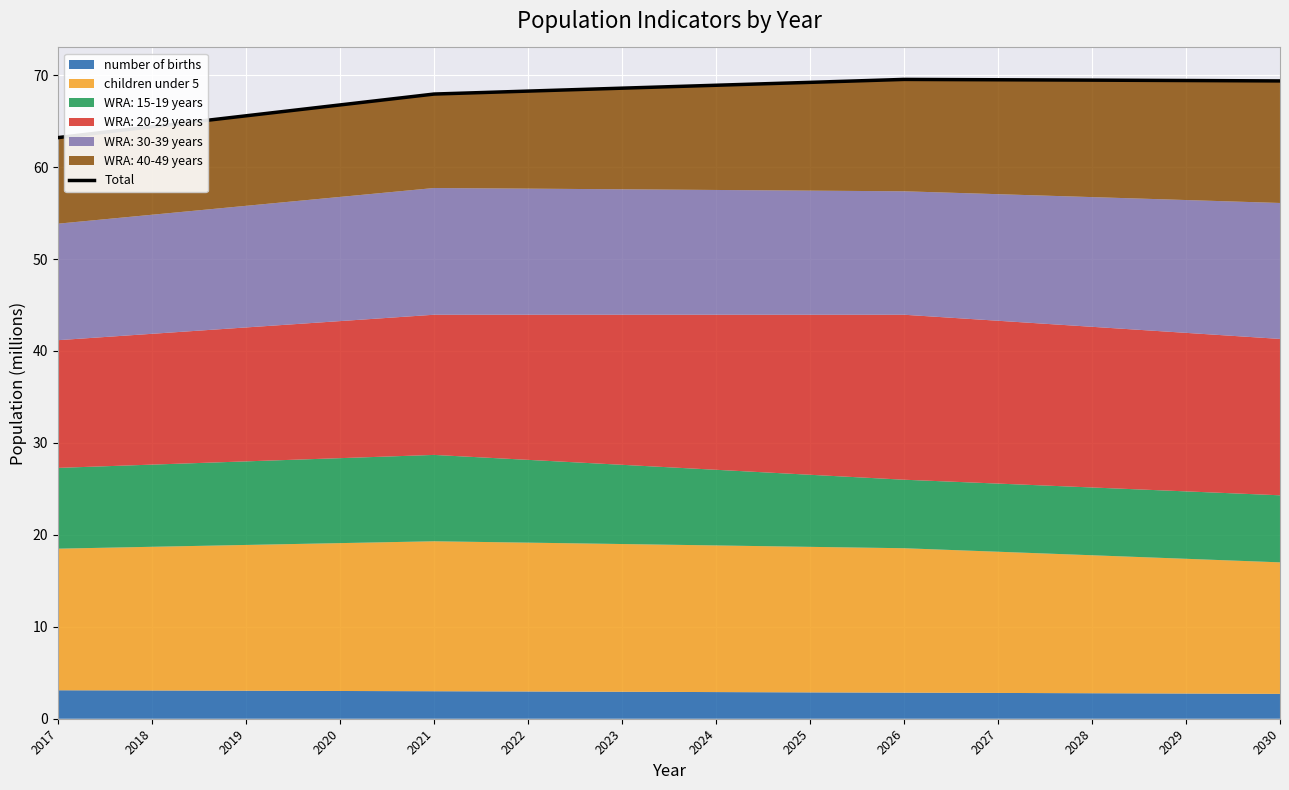

Rank the categories by value from lowest to highest.

2017, 2018, 2019, 2020, 2021, 2022, 2023, 2024, 2025, 2030, 2029, 2028, 2027, 2026